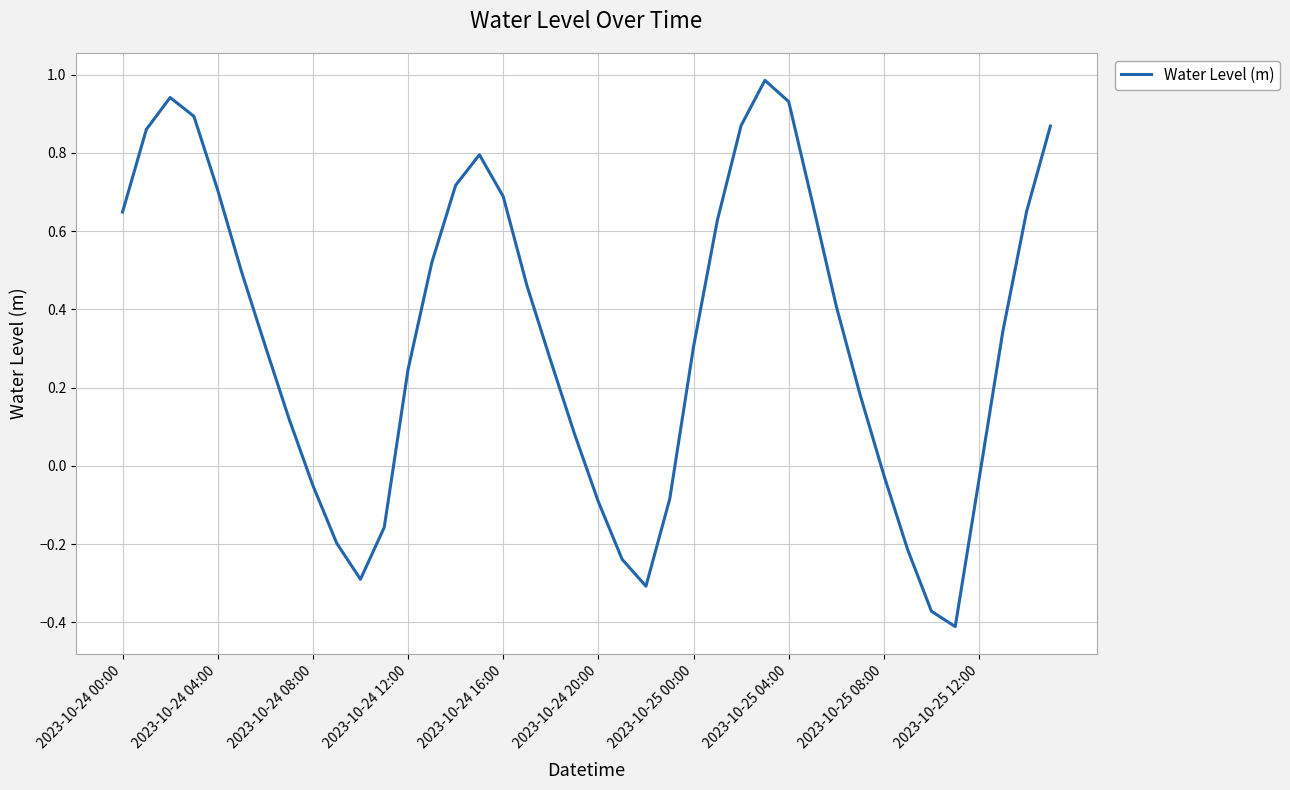

What is the maximum value shown in the chart?

1.0